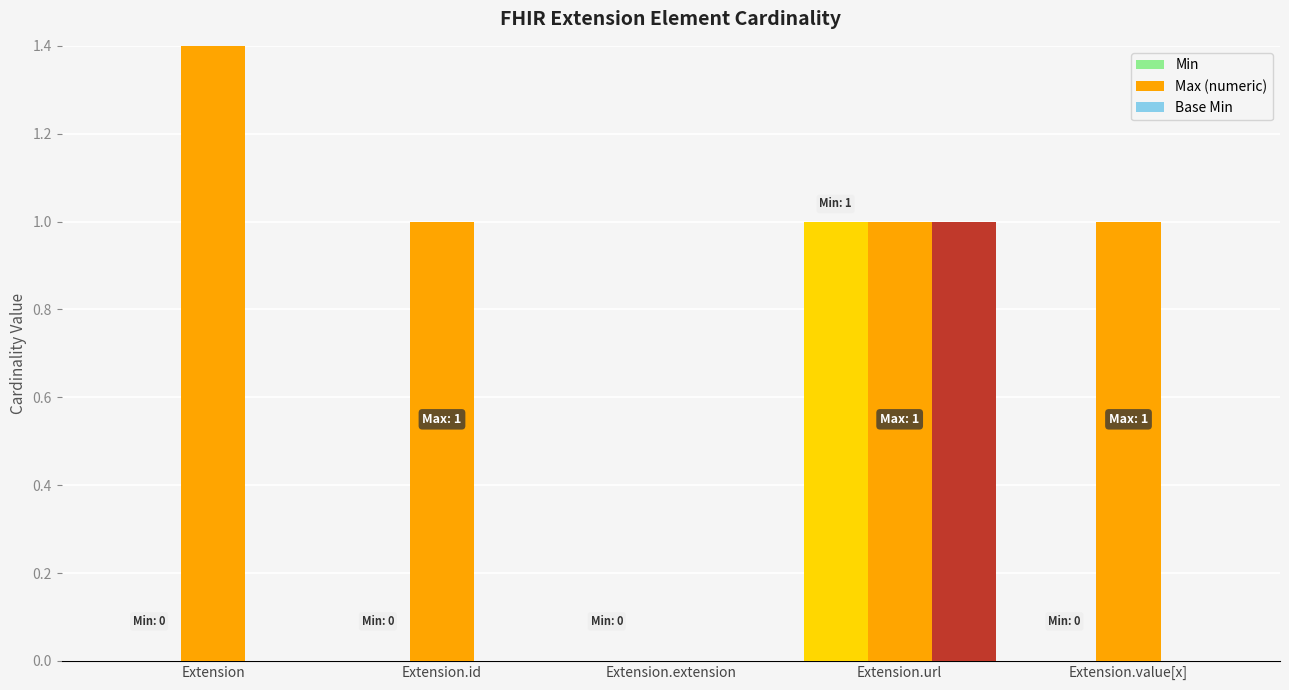

How many values in Base Min are above zero?

1